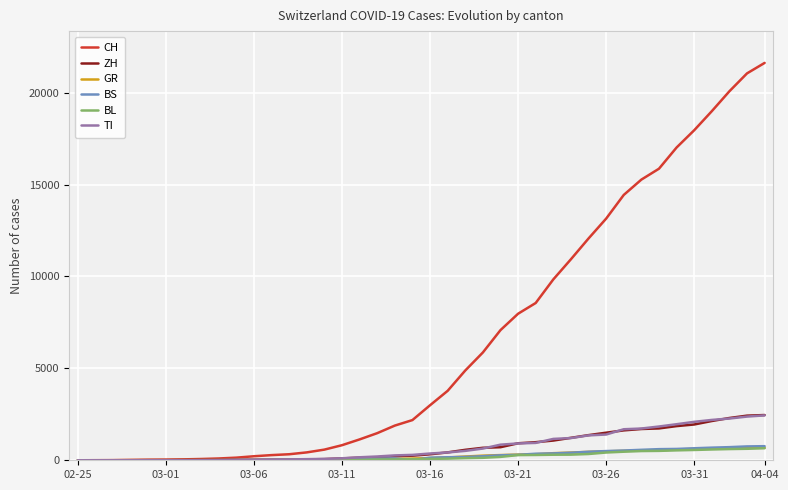

Which series has the largest total across all categories?

CH